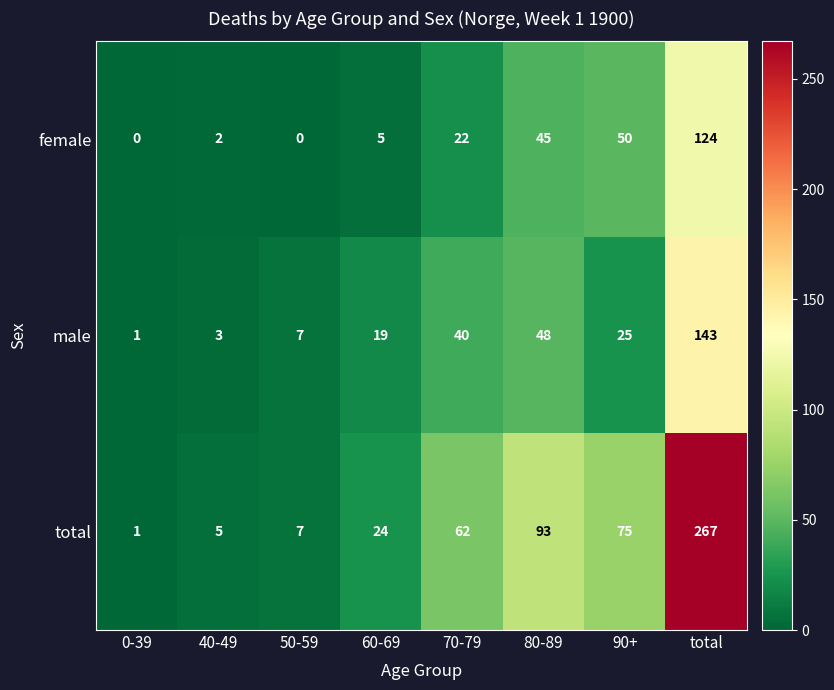

What is the sum of the total values at 40-49 and 60-69?

29